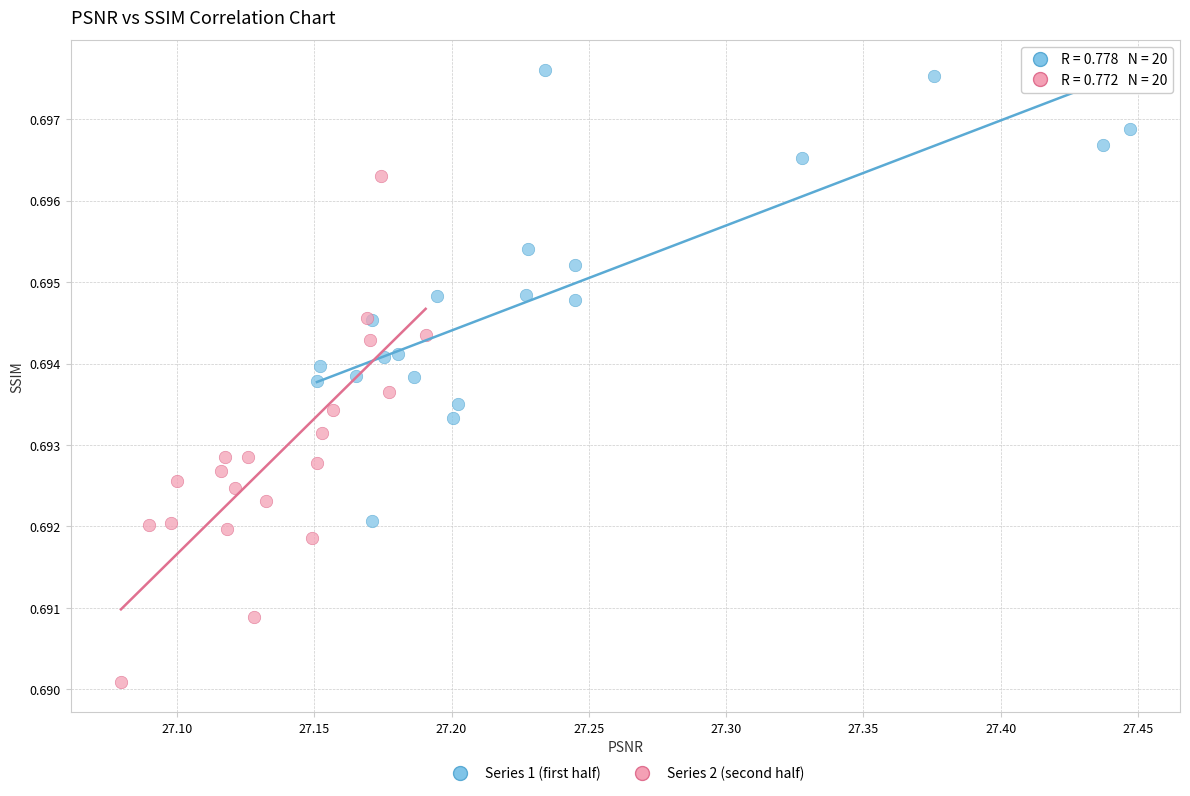

Which series reaches the minimum Y coordinate?

Series 2 (second half)